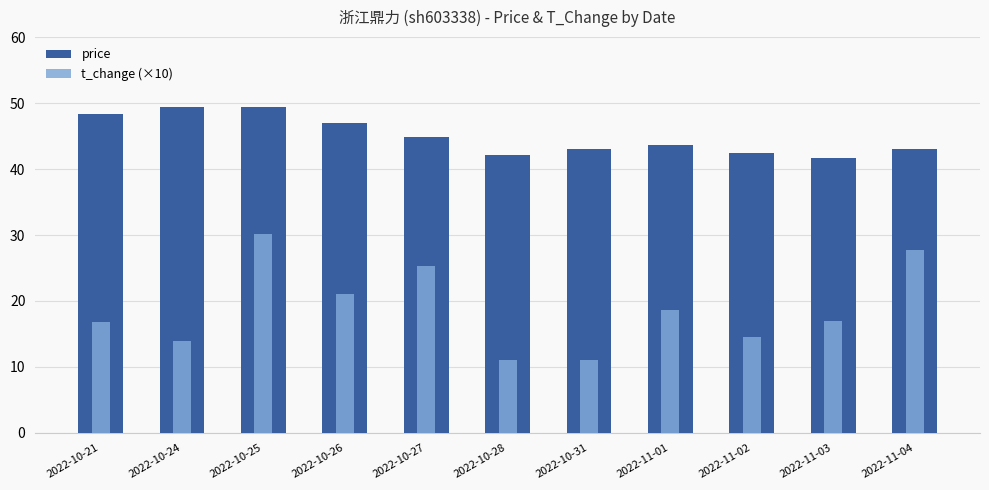

What is the maximum value for price?

49.4